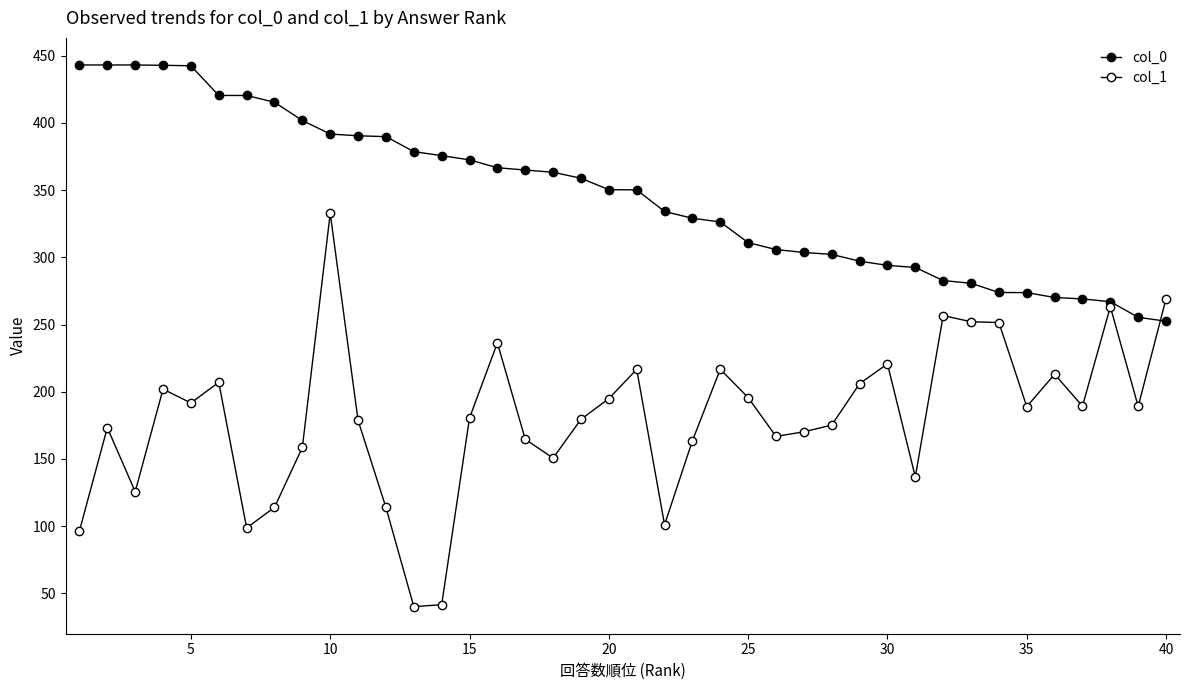

How many data points does each series have?

40